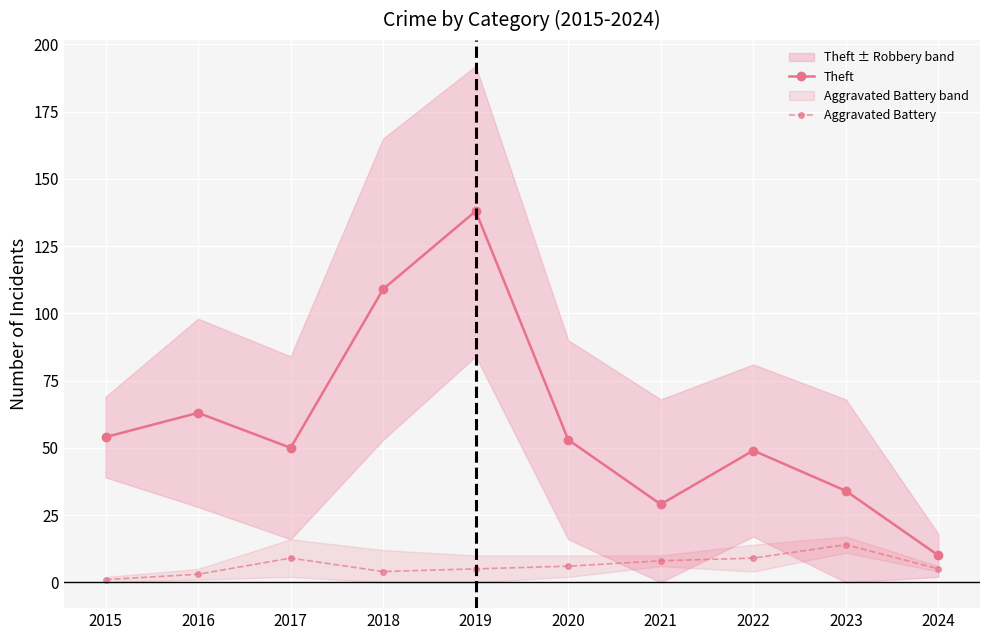

Rank the series by their average value, from highest to lowest.

Theft, Aggravated Battery